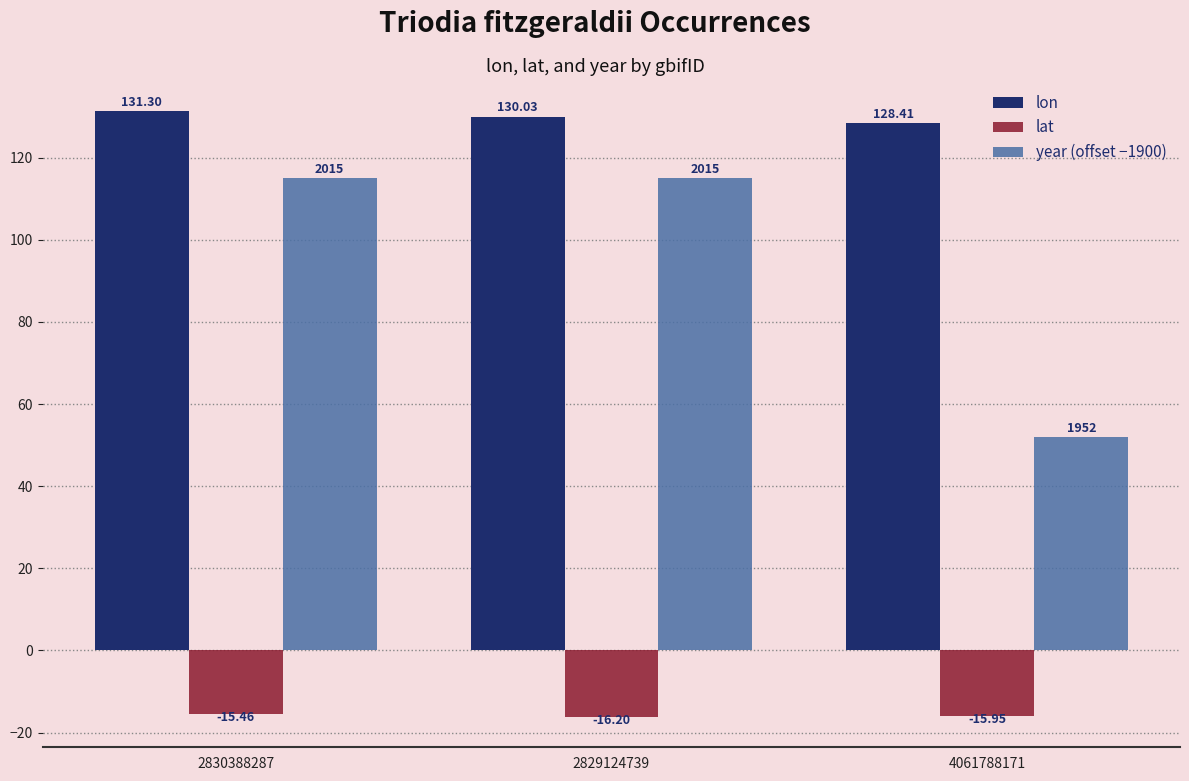

Count the number of data series in this chart.

3